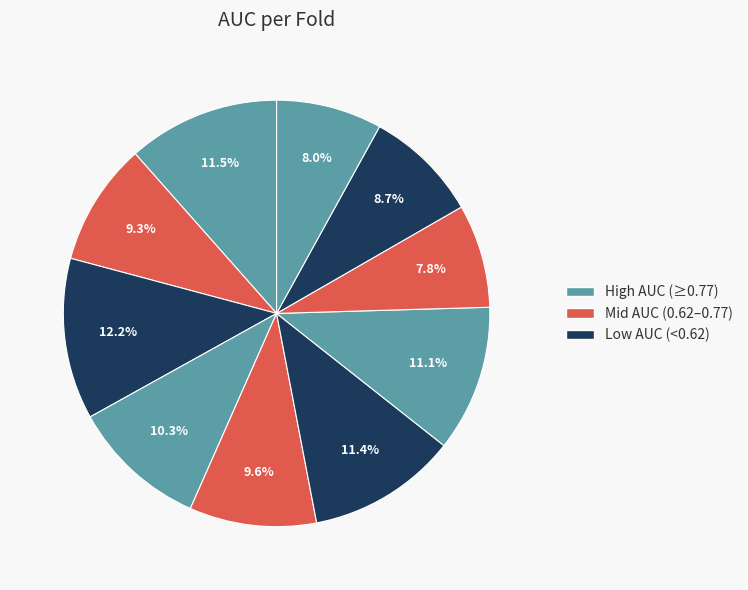

Count the number of slices in the pie.

10